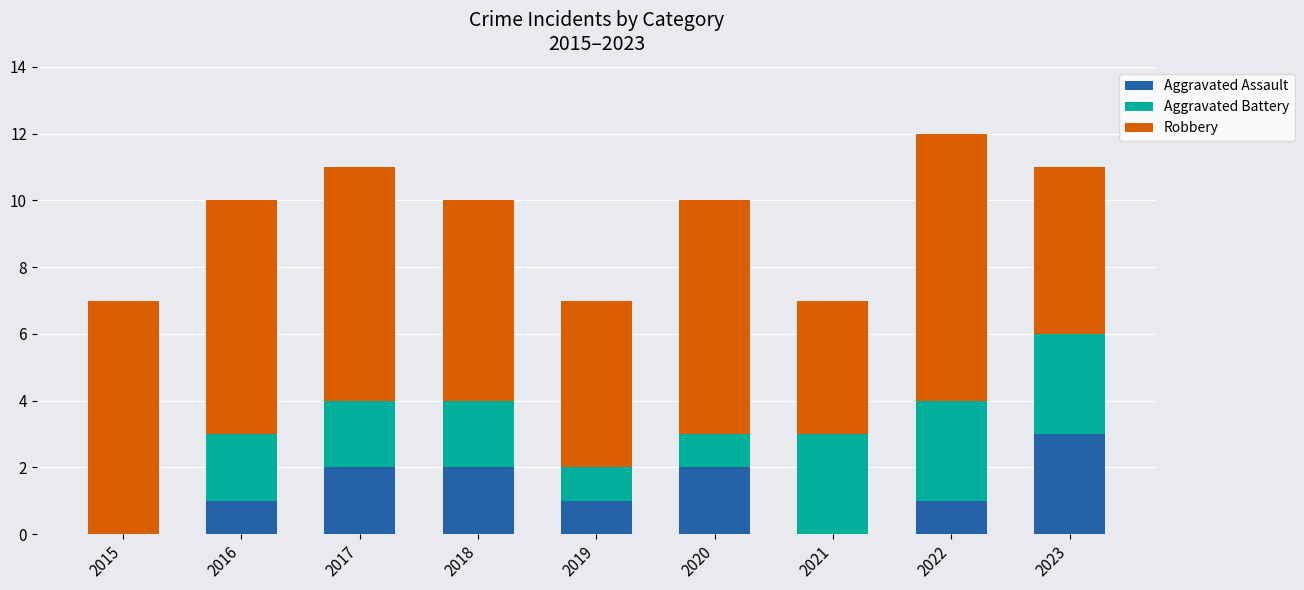

What is the sum of all Aggravated Assault values?

12